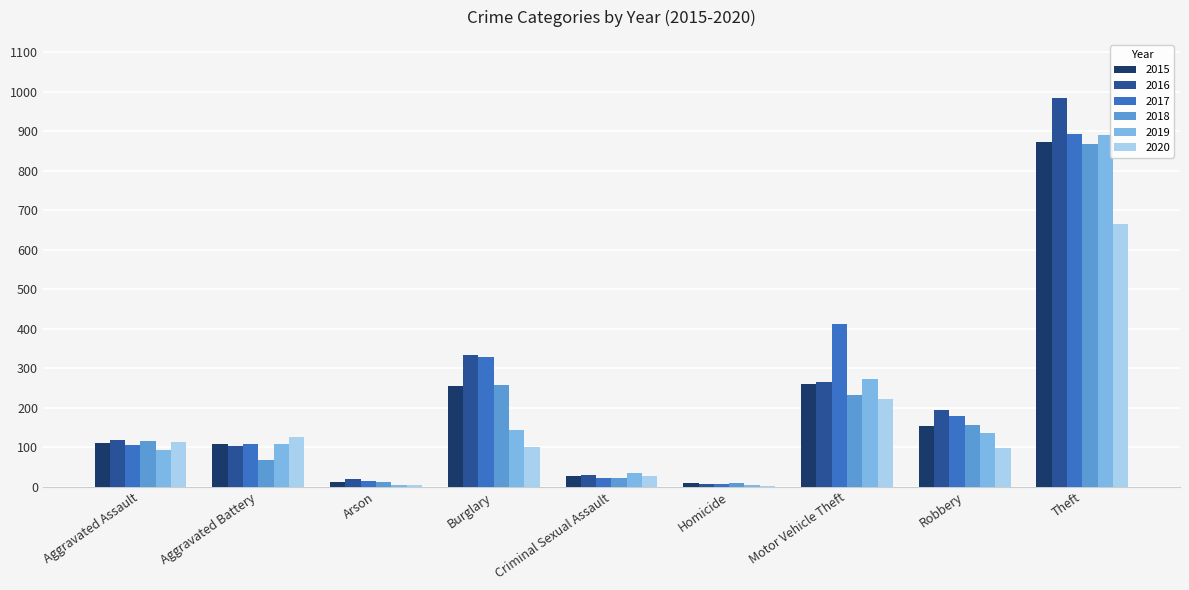

What is the sum of all 2016 values?

2053